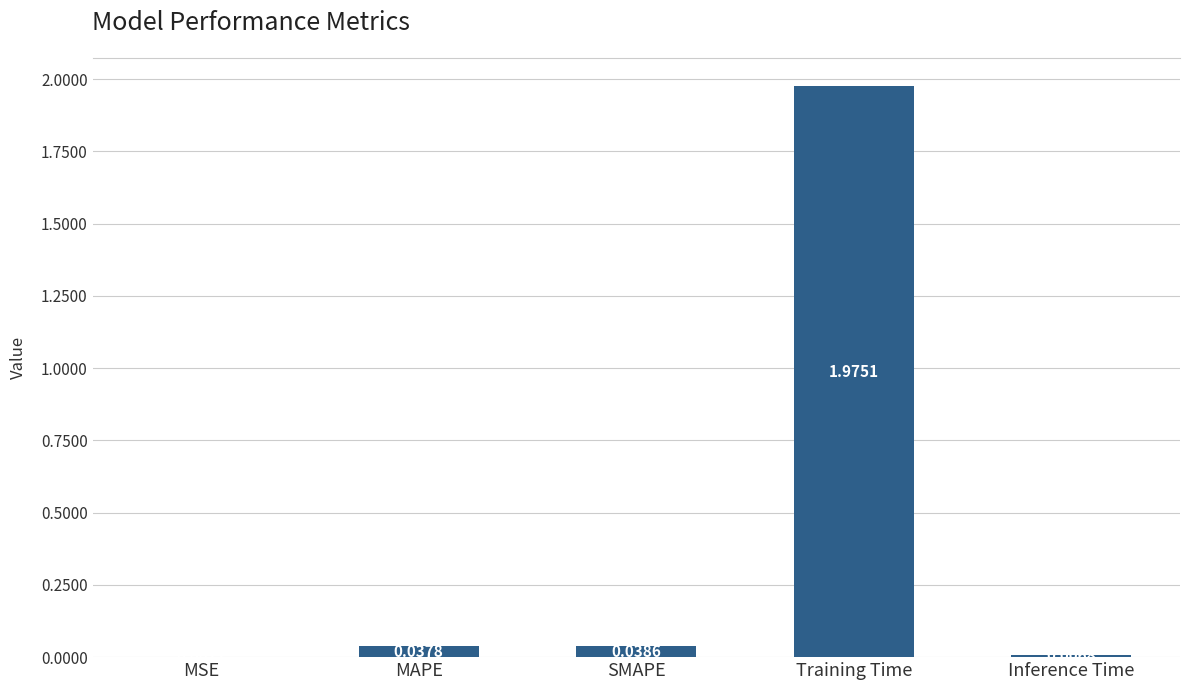

What is the sum of all values?

2.1